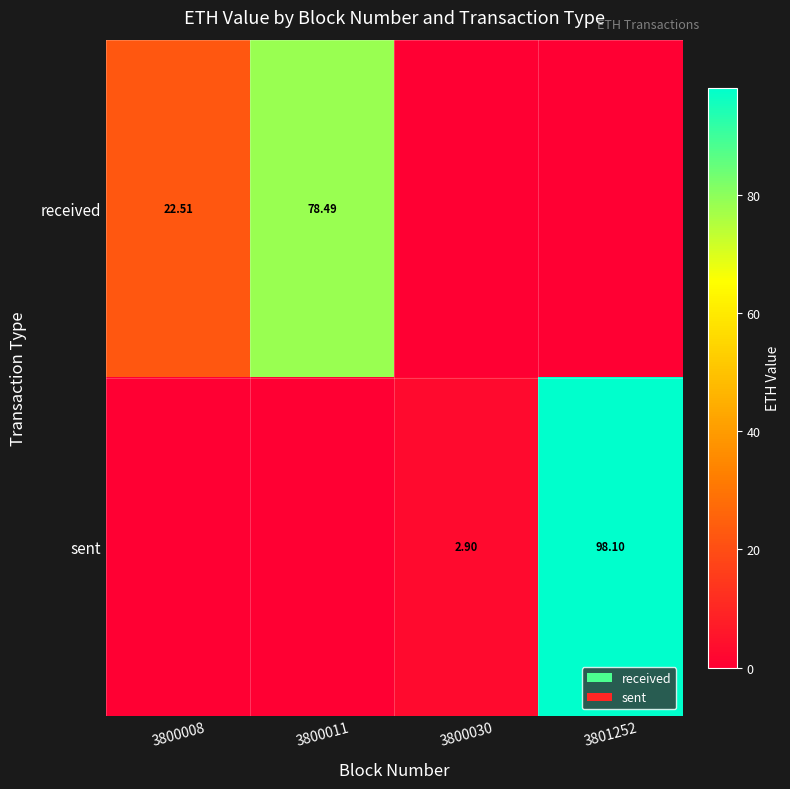

How many data points does each series have?

4